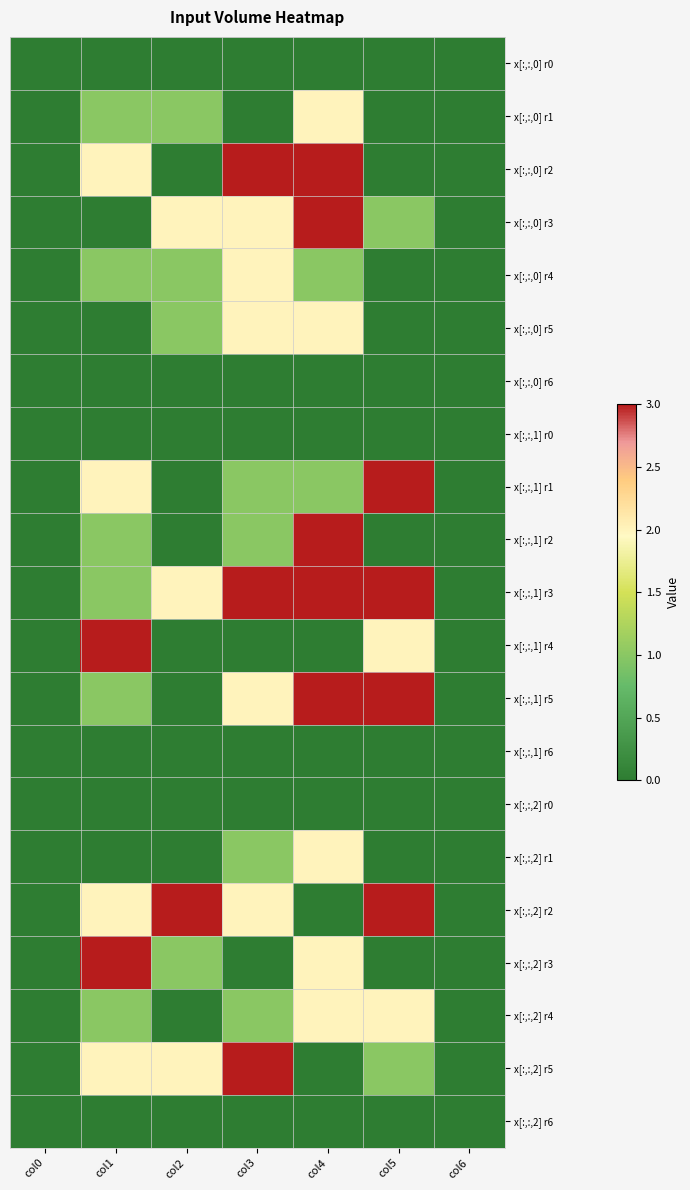

What is the total value across all series at col4?

27